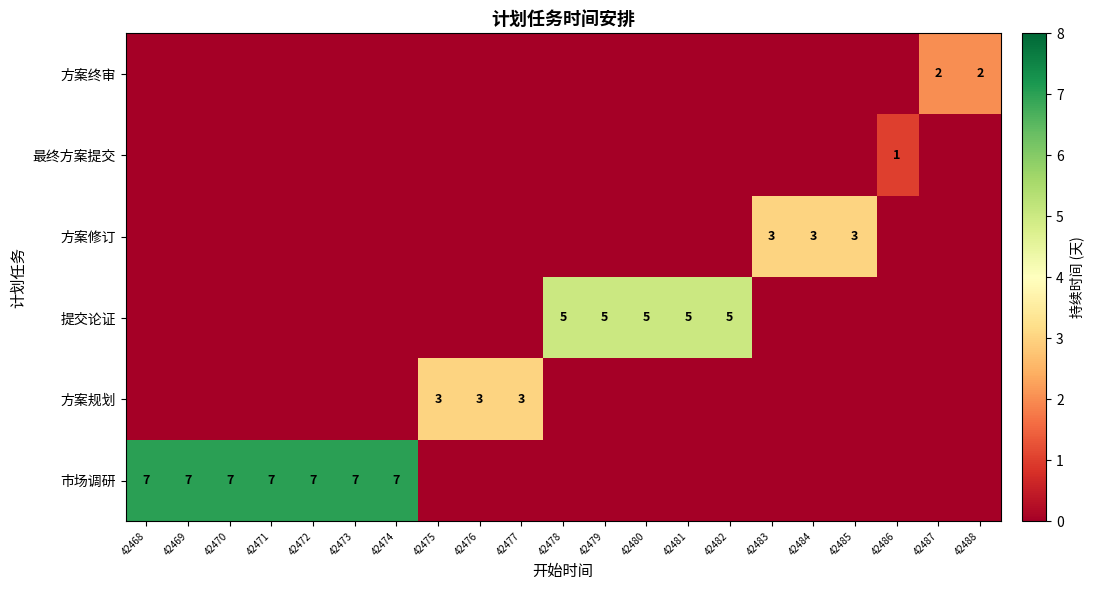

Count the number of categories in the chart.

21